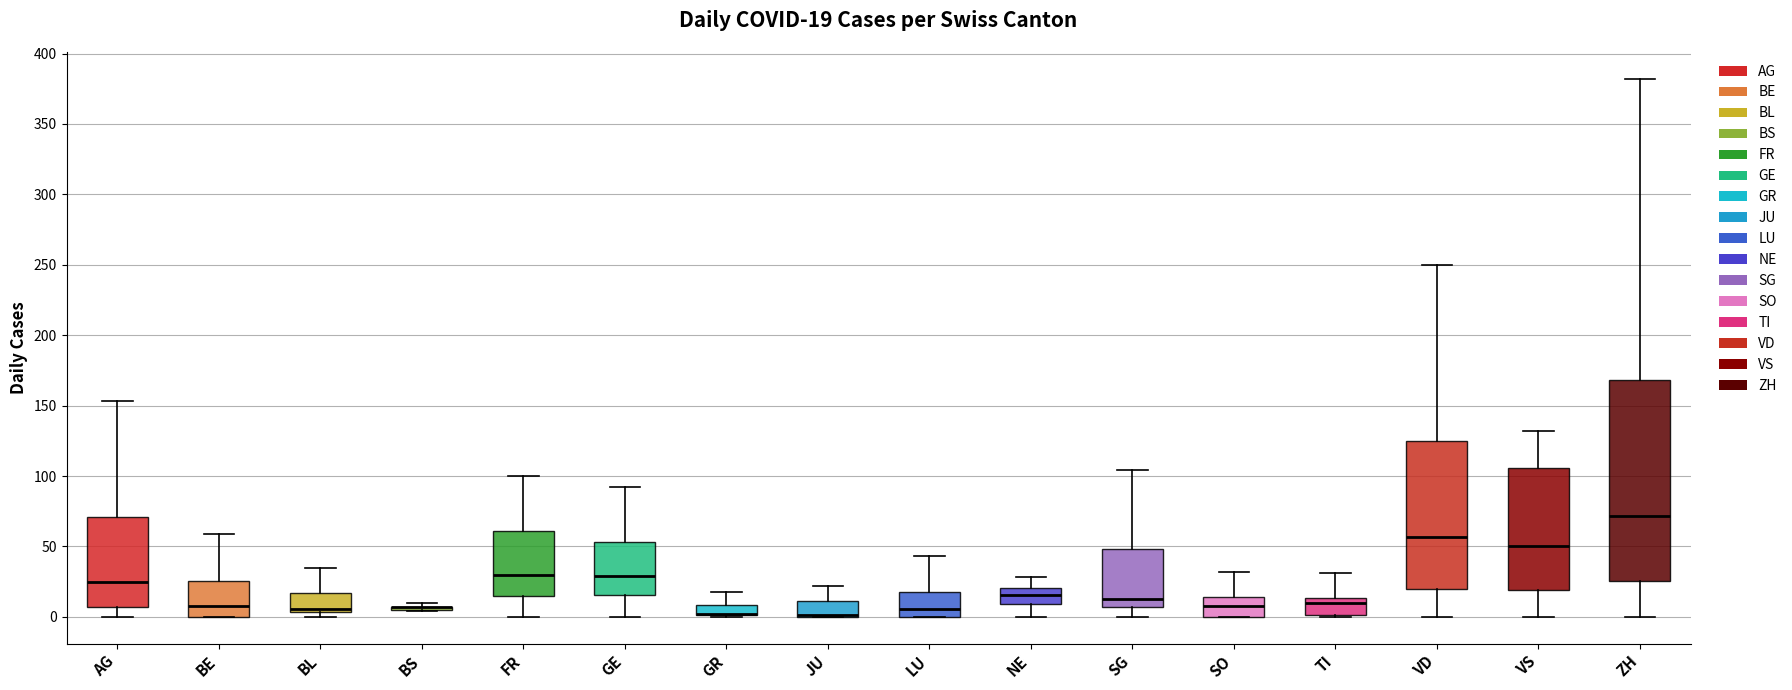

Comparing the boxes themselves (not the whiskers), which one is the tallest?

ZH